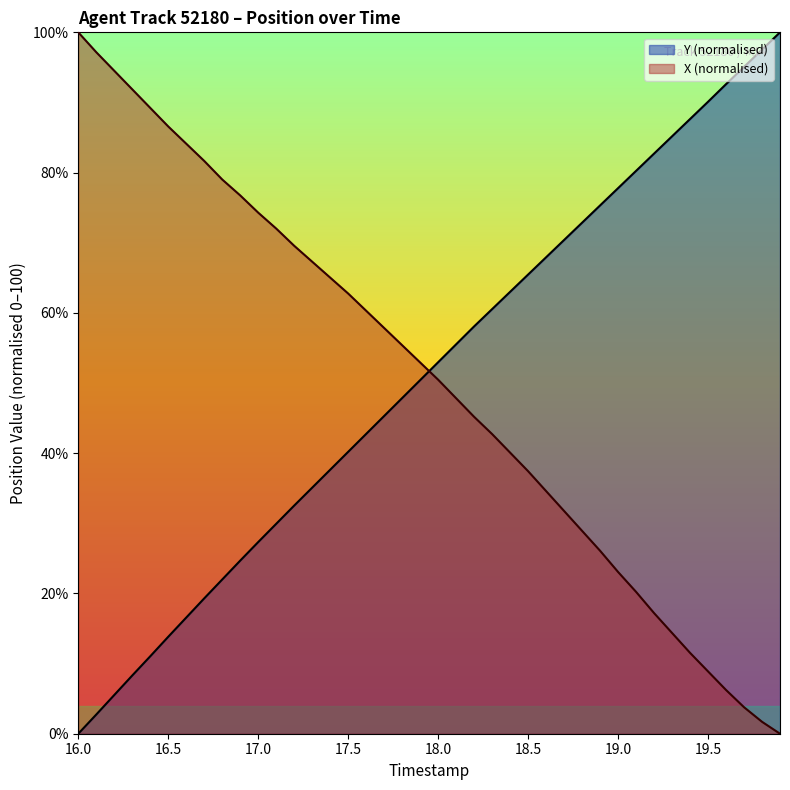

What is the highest value of the X (normalised) series?

100.0